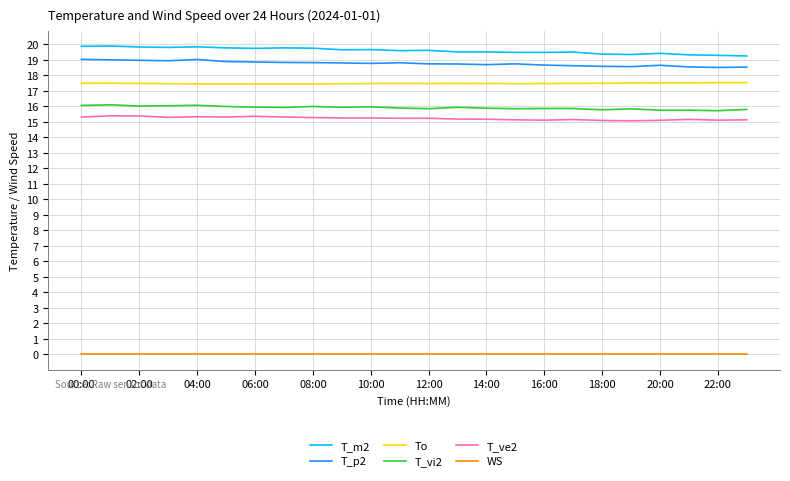

What is the difference between the maximum and second lowest values in the To series?

0.1